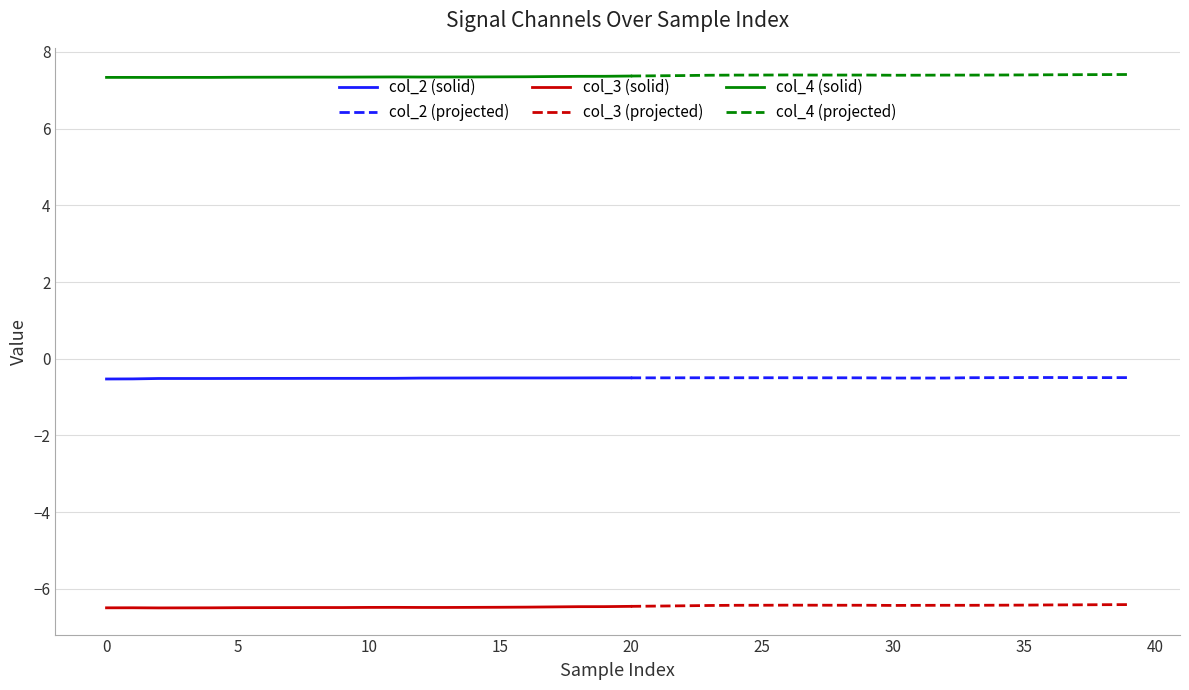

Which series has the widest spread of values?

col_3